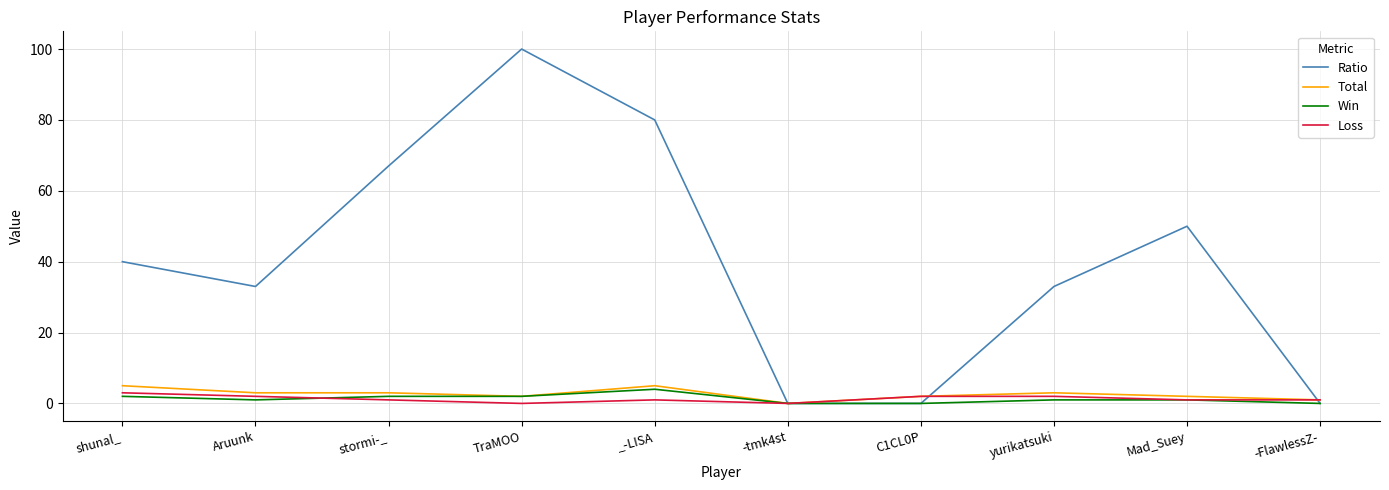

Which category has the highest value across all series?

TraMOO